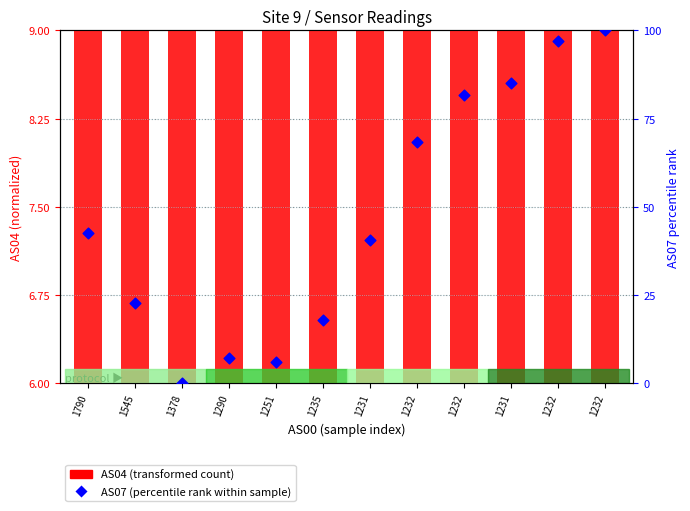

What are all the series names shown in the legend?

AS04 (transformed count), AS07 (percentile rank within sample)